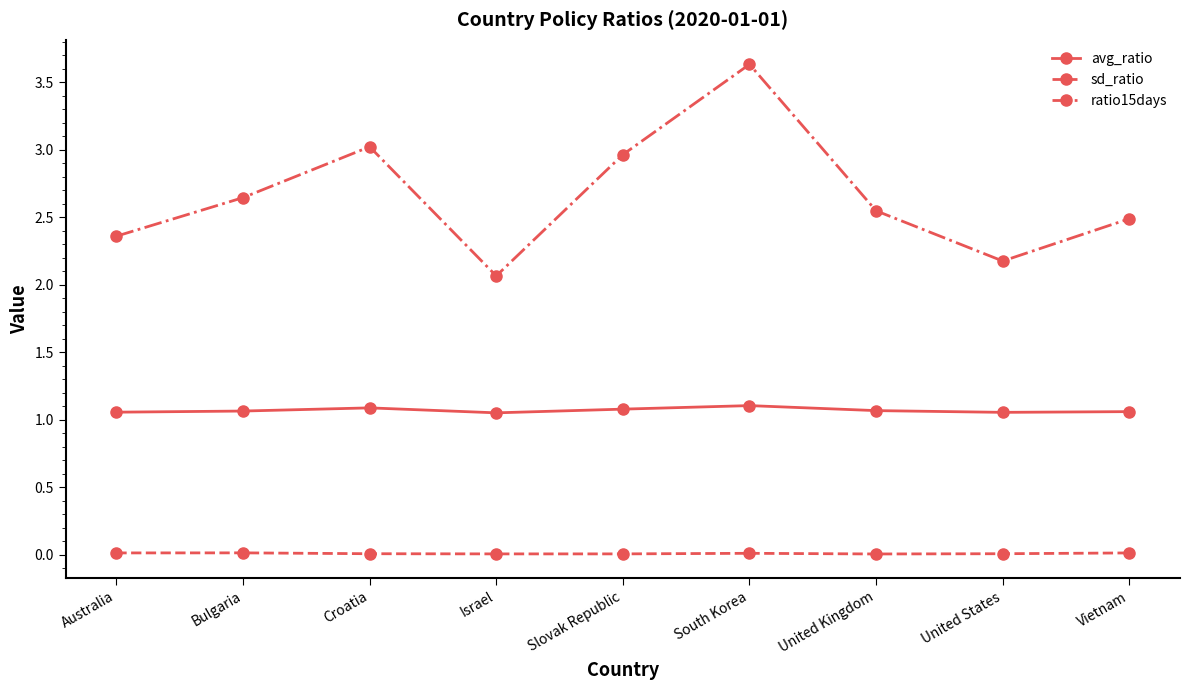

Rank the series by their average value, from lowest to highest.

sd_ratio, avg_ratio, ratio15days